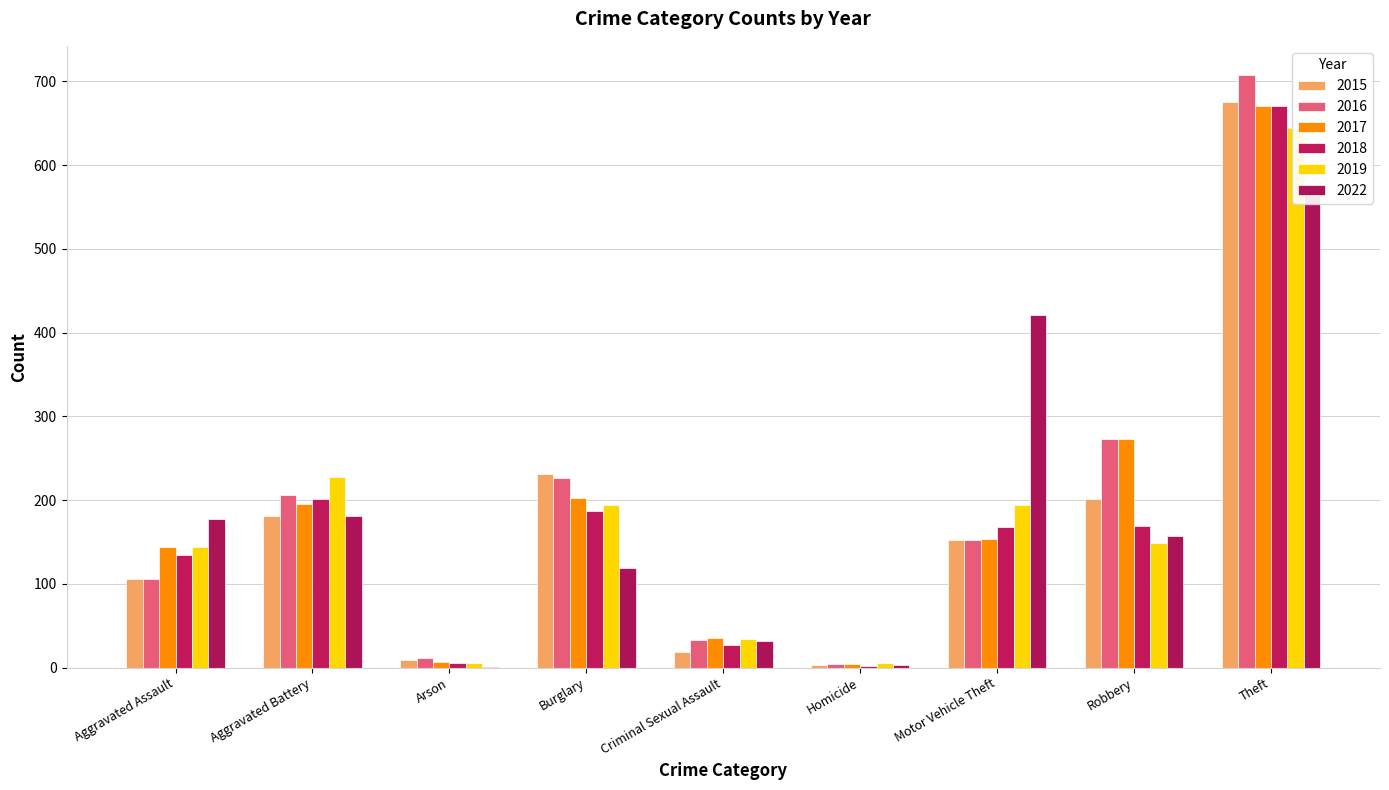

What is the smallest value displayed?

1